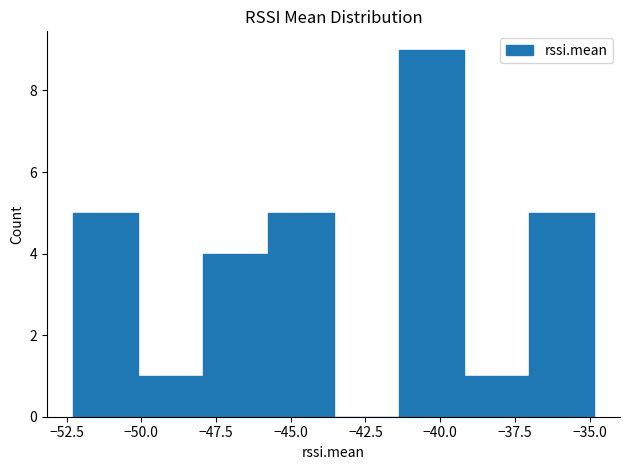

Reading left to right, transcribe this chart: for each bar, give the range it covers on the x-axis and its height. Neither the bar edges nor the heights are printed on the chart, so give them approximately, as read against the axes.

-52.5 to -50.0: 5
-50.0 to -48.0: 1
-48.0 to -45.5: 4
-45.5 to -43.5: 5
-43.5 to -41.5: 0
-41.5 to -39.0: 9
-39.0 to -37.0: 1
-37.0 to -35.0: 5